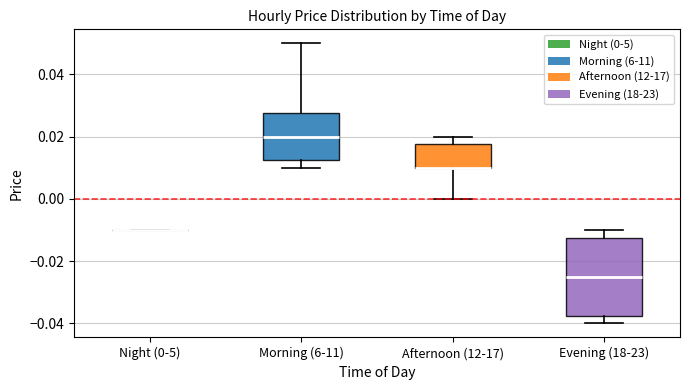

Comparing the boxes themselves (not the whiskers), which one is the tallest?

Evening (18-23)